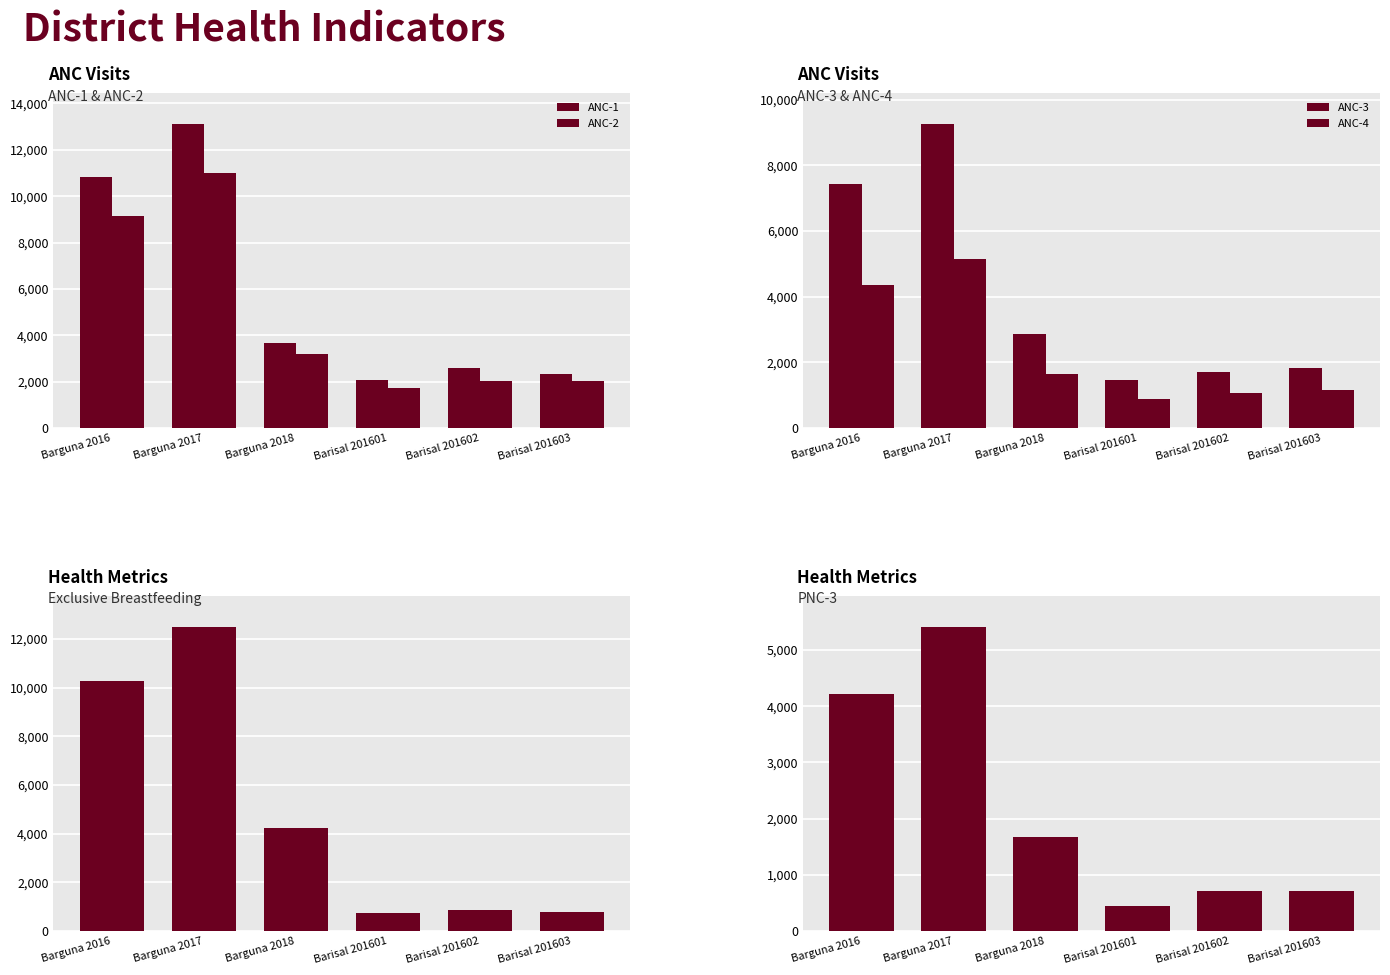

Which category has the highest value across all series?

Barguna 2017